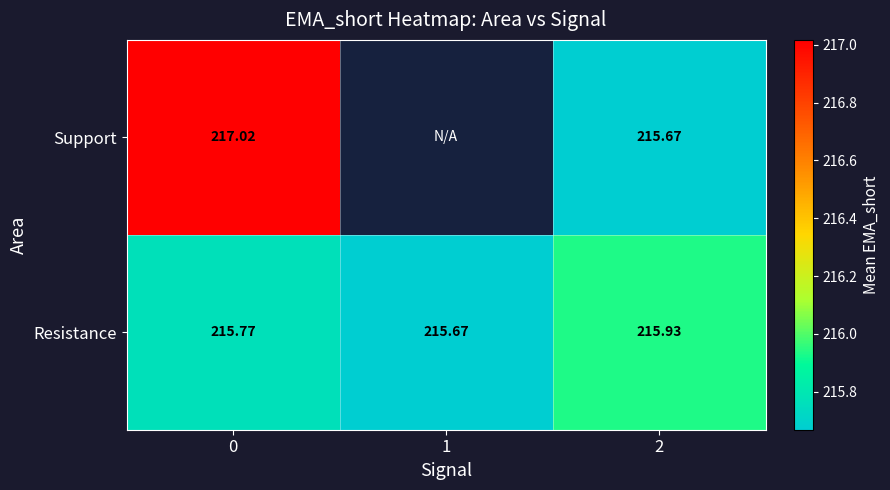

At 2, list the series in order from largest to smallest.

Resistance, Support